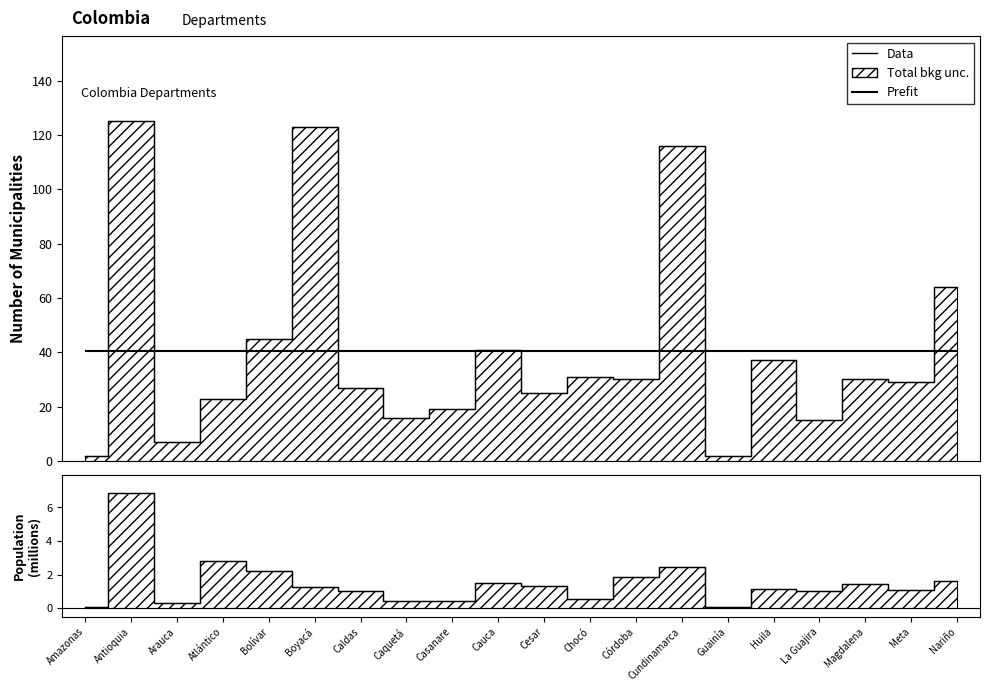

True or false: Data and Población (millones) intersect in this chart.

False